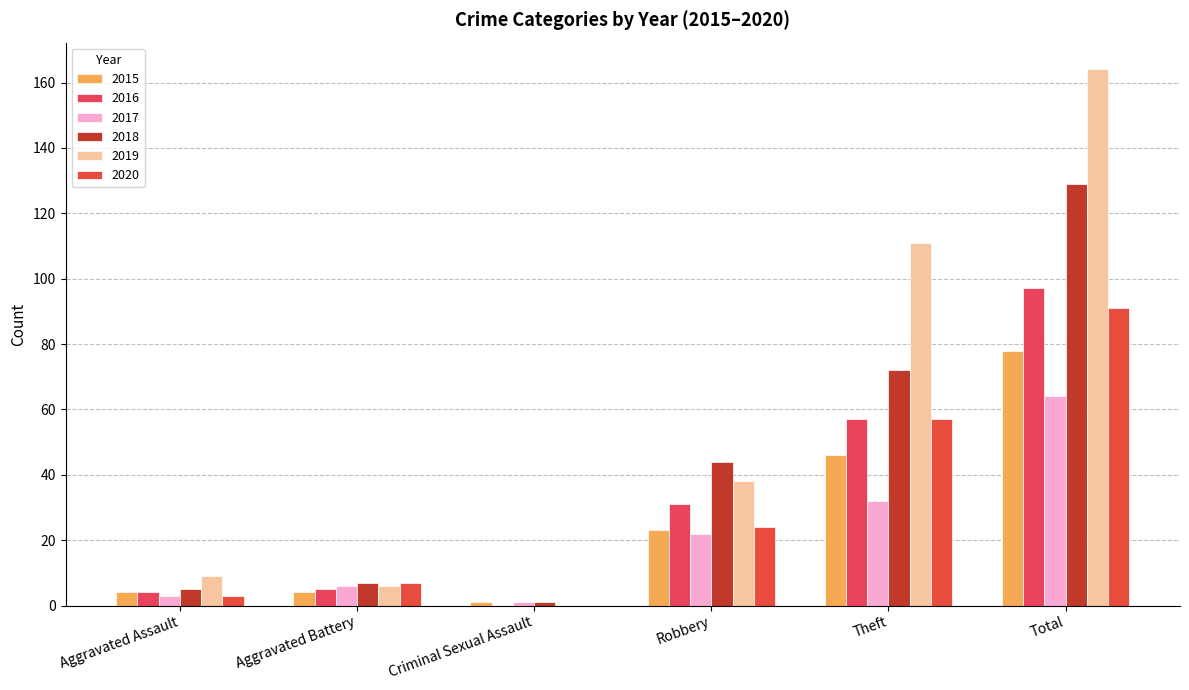

Which series changed the most between Aggravated Assault and Robbery?

2018